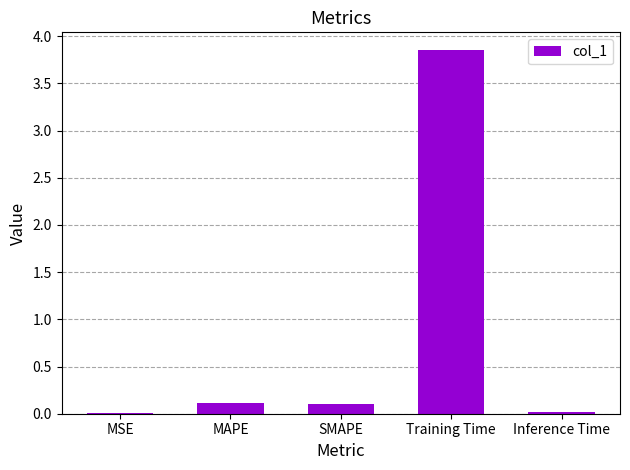

Which category has the highest value across all series?

Training Time